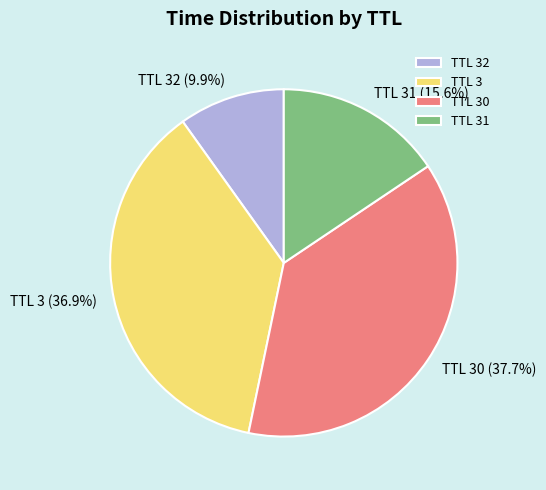

What is the largest slice in the pie chart?

TTL 30